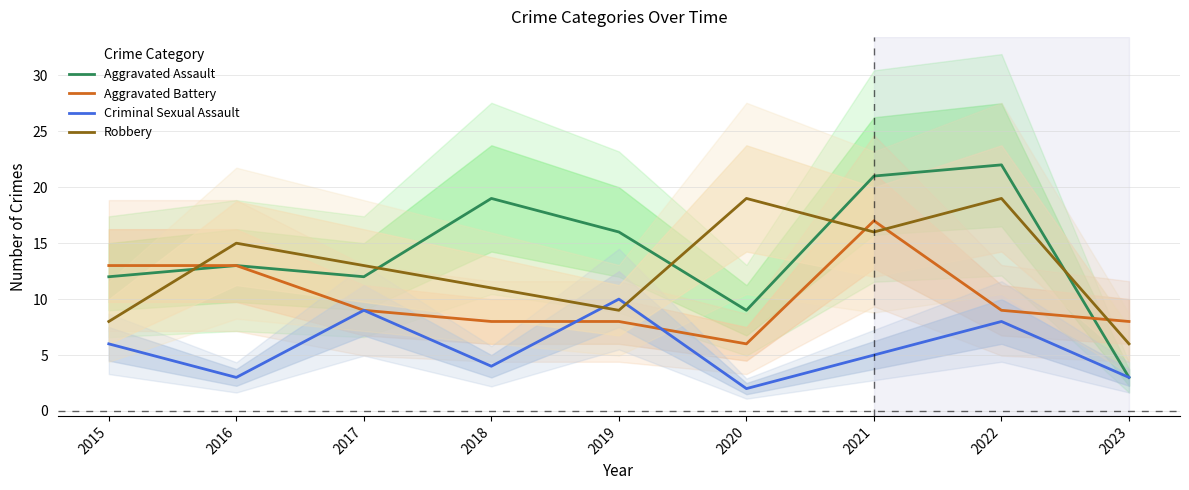

Reading right to left, transcribe all the data shown in this chart.

Aggravated Assault: 2023=3	2022=22	2021=21	2020=9	2019=16	2018=19	2017=12	2016=13	2015=12
Aggravated Battery: 2023=8	2022=9	2021=17	2020=6	2019=8	2018=8	2017=9	2016=13	2015=13
Criminal Sexual Assault: 2023=3	2022=8	2021=5	2020=2	2019=10	2018=4	2017=9	2016=3	2015=6
Robbery: 2023=6	2022=19	2021=16	2020=19	2019=9	2018=11	2017=13	2016=15	2015=8